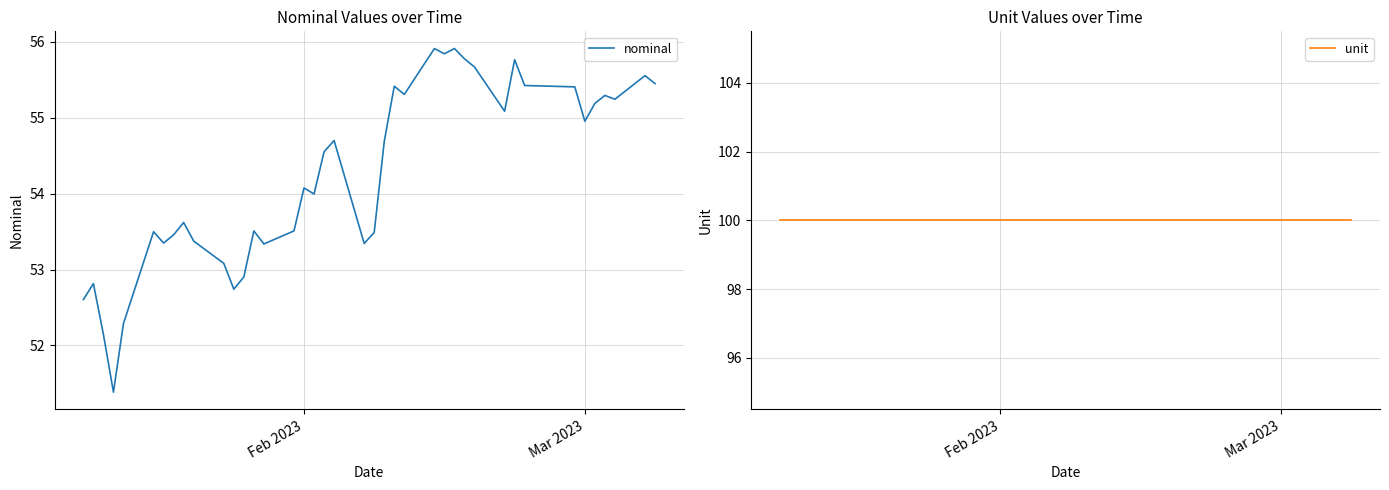

What is the minimum value for nominal?

51.4